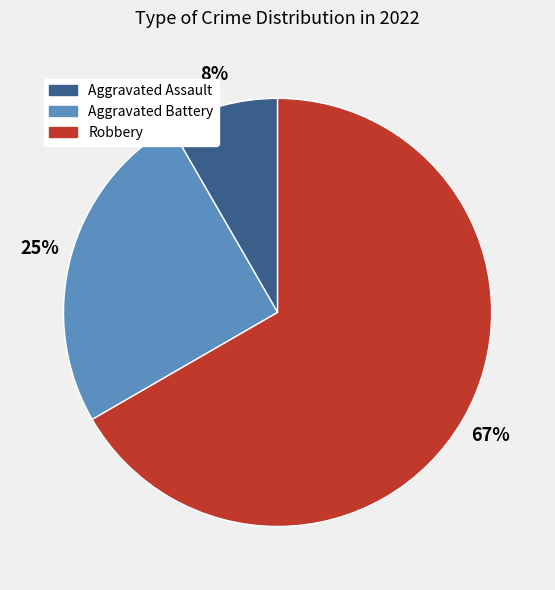

Is the sum of Robbery and Aggravated Assault greater than half?

Yes